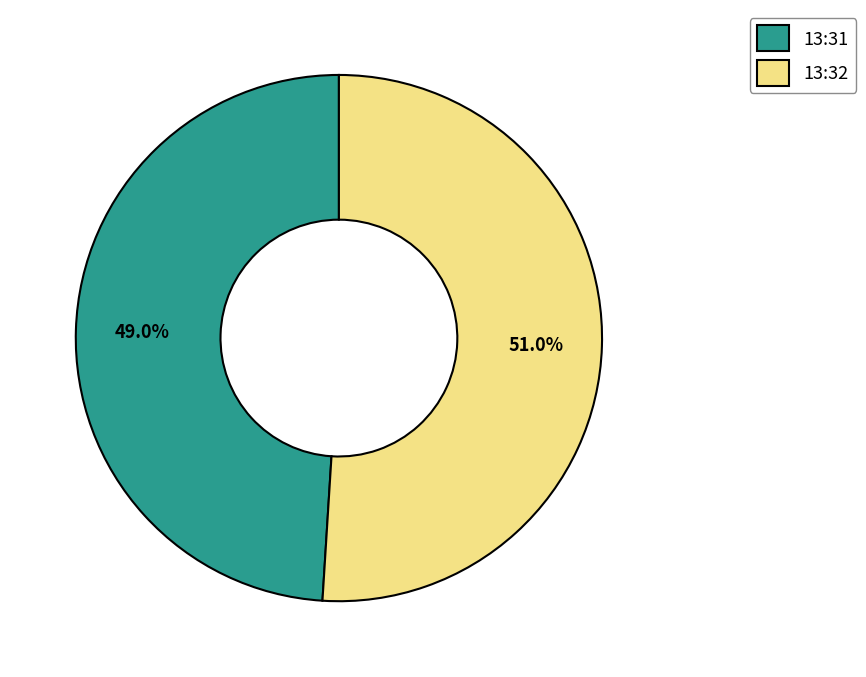

Rank the categories by value from highest to lowest.

13:32, 13:31